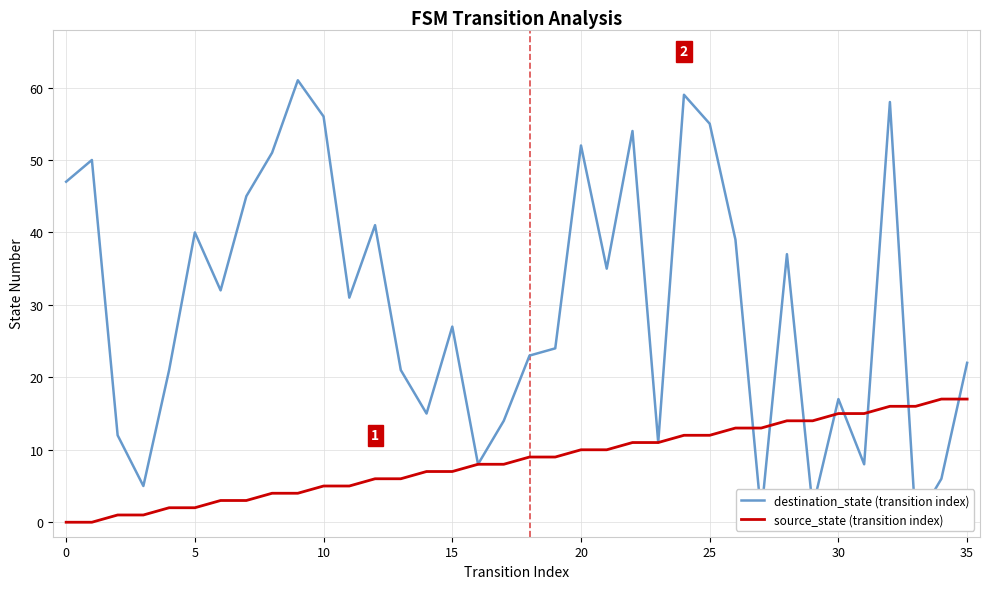

At 17, list the series in order from largest to smallest.

destination_state (transition index), source_state (transition index)